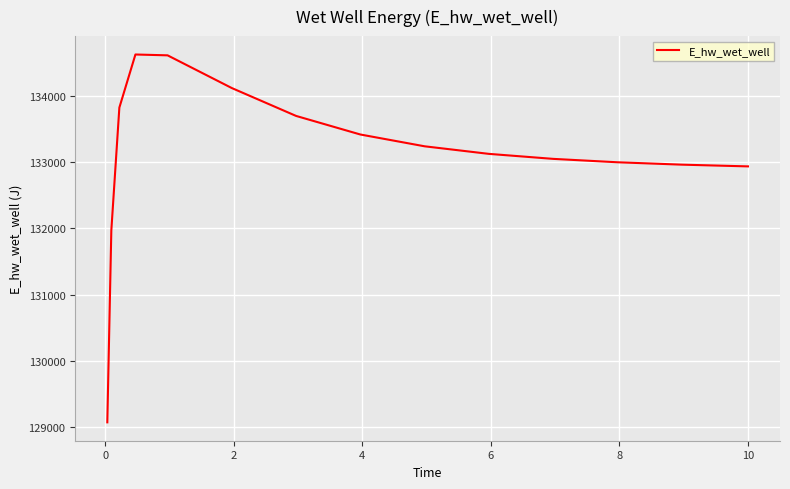

What is the greatest value displayed?

134628.1